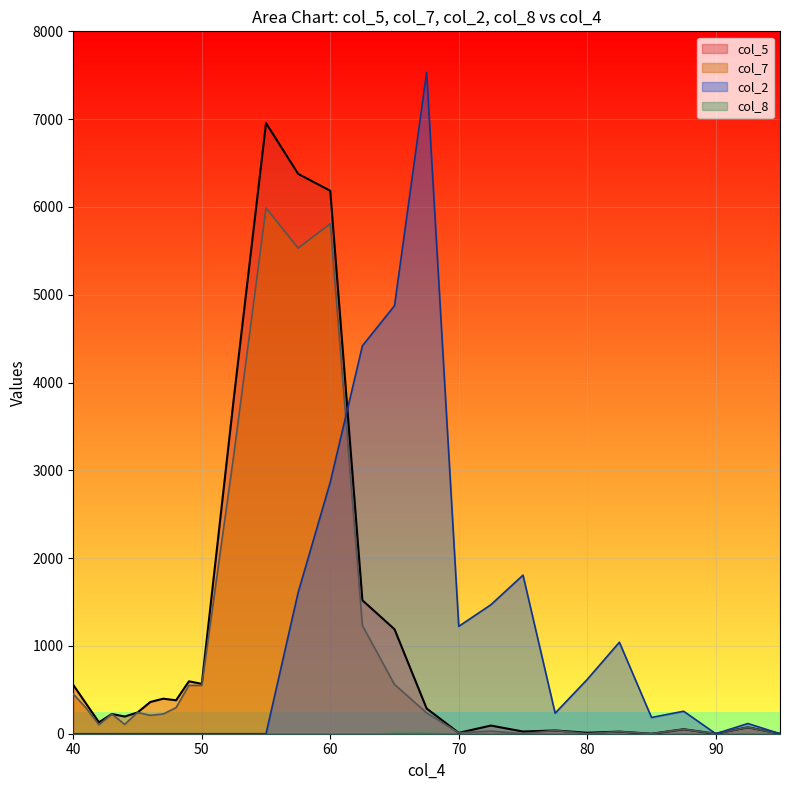

The value of col_7 at 60 is 3911. True or false?

False